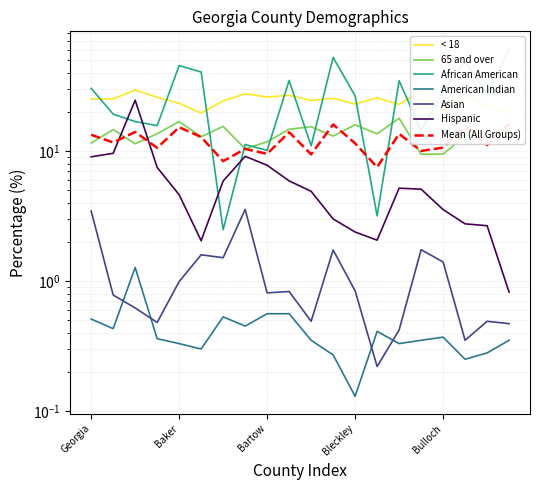

Between Baker and Ben Hill, which series saw the biggest shift?

African American